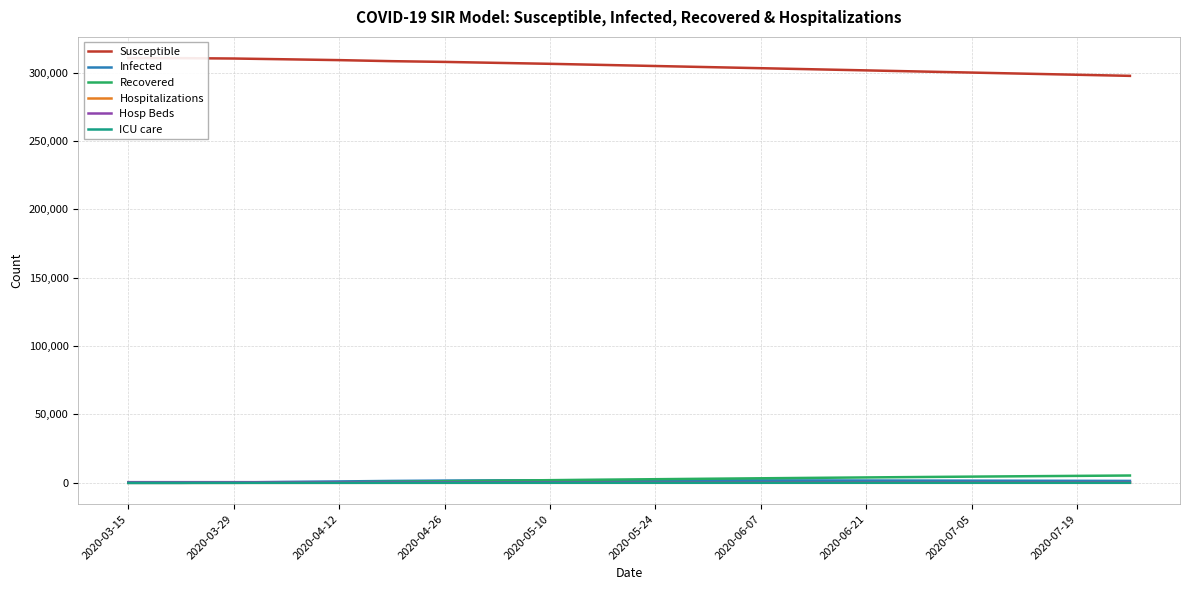

At how many categories does at least one series exceed 70330?

20